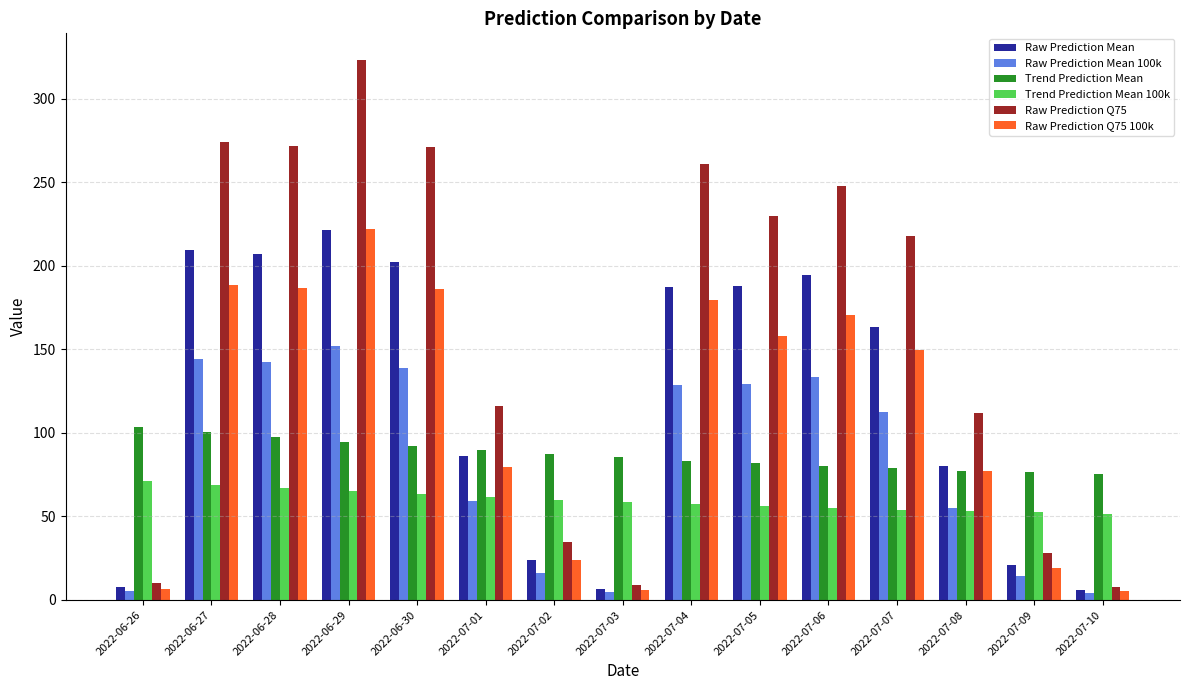

At which label does Raw Prediction Q75 100k reach its peak?

2022-06-29